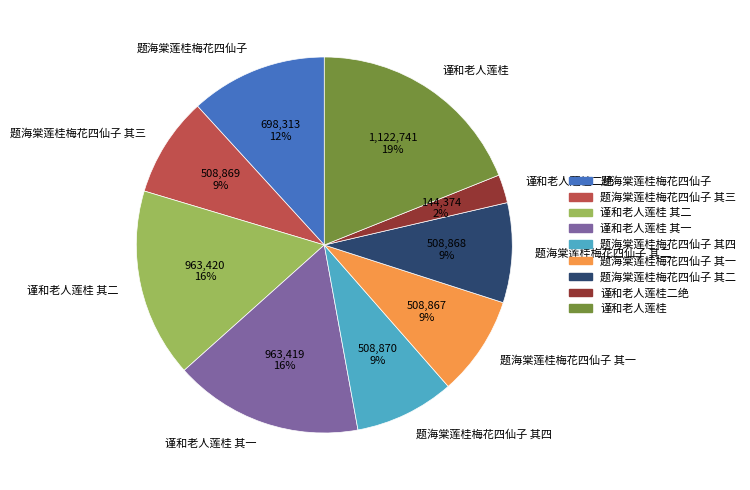

Count the number of slices in the pie.

9